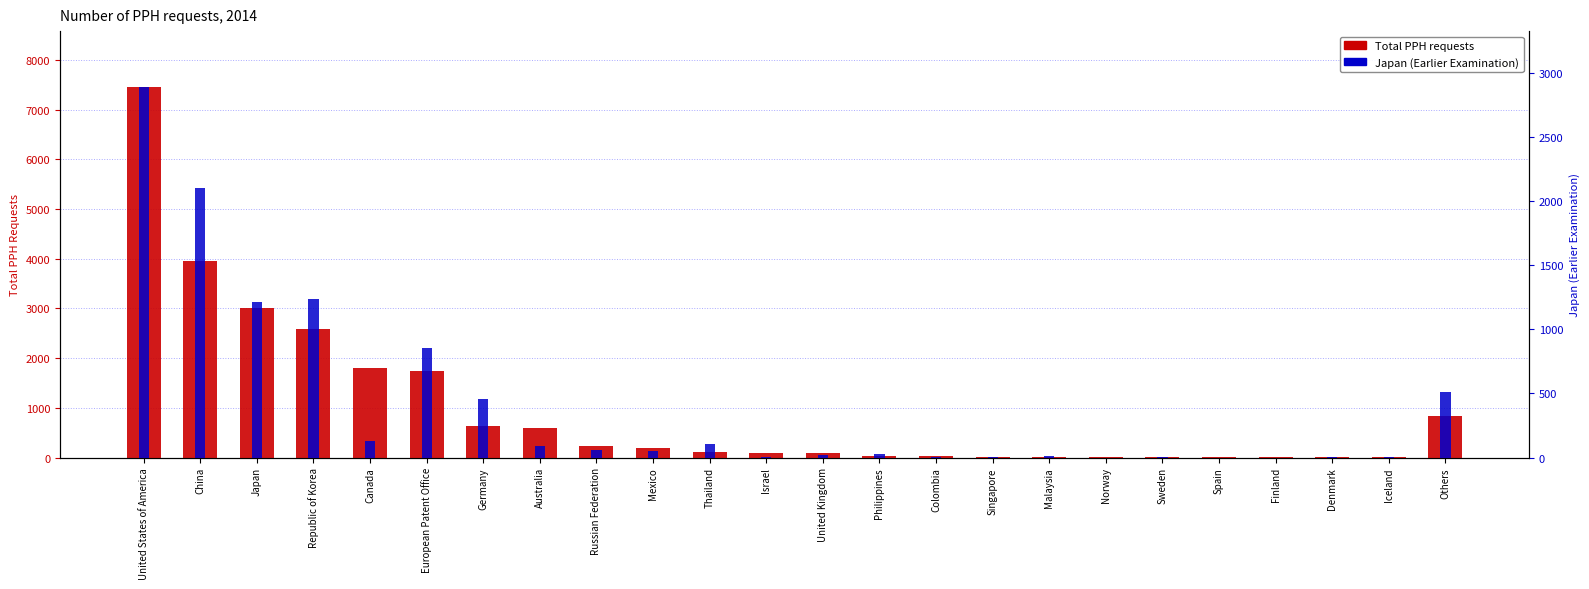

What is the total value across all series at Sweden?

9